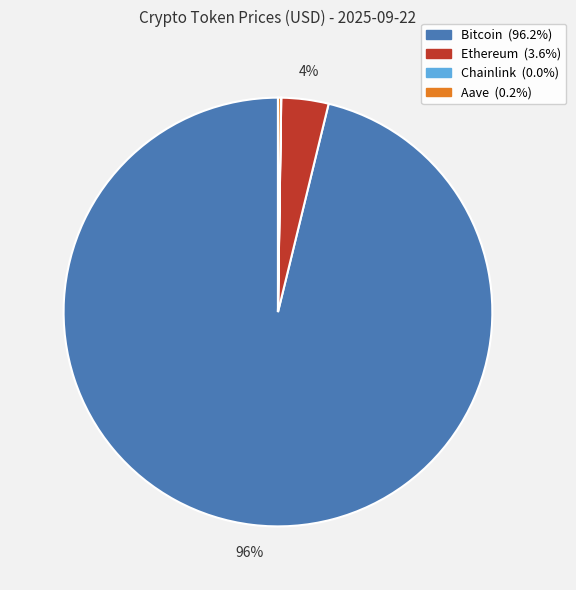

To the nearest percent, what is the average slice percentage?

25%